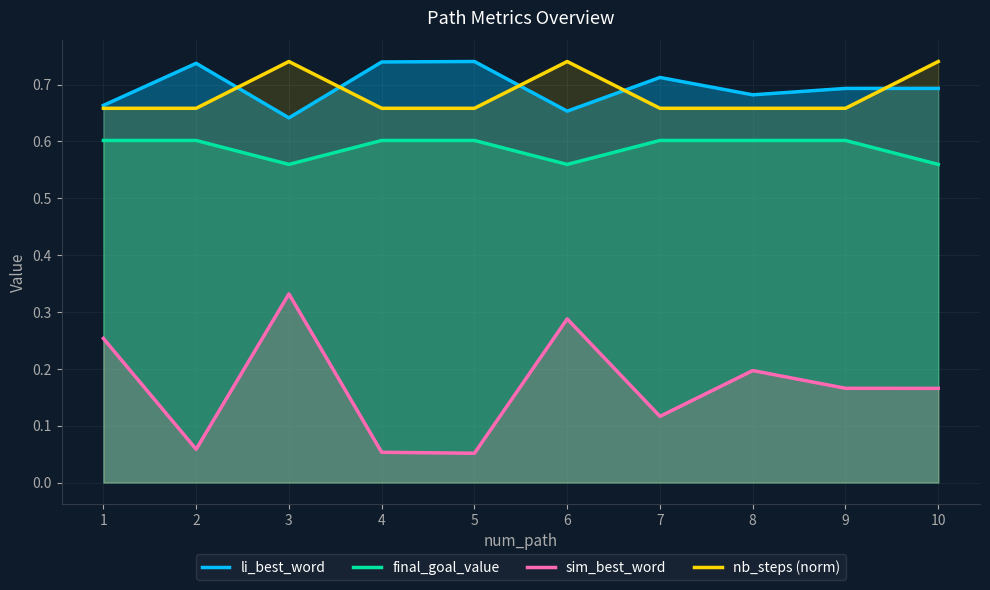

Reading right to left, transcribe all the data shown in this chart.

li_best_word: 0.7	0.7	0.7	0.7	0.7	0.7	0.7	0.6	0.7	0.7
final_goal_value: 0.6	0.6	0.6	0.6	0.6	0.6	0.6	0.6	0.6	0.6
sim_best_word: 0.2	0.2	0.2	0.1	0.3	0.1	0.1	0.3	0.1	0.3
nb_steps (norm): 0.7	0.7	0.7	0.7	0.7	0.7	0.7	0.7	0.7	0.7